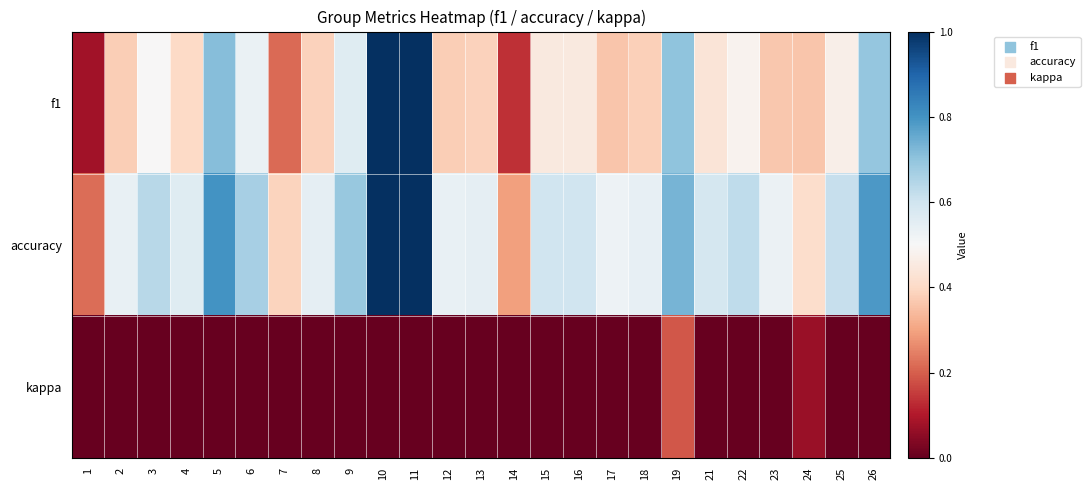

Which label corresponds to the smallest value in the chart?

1